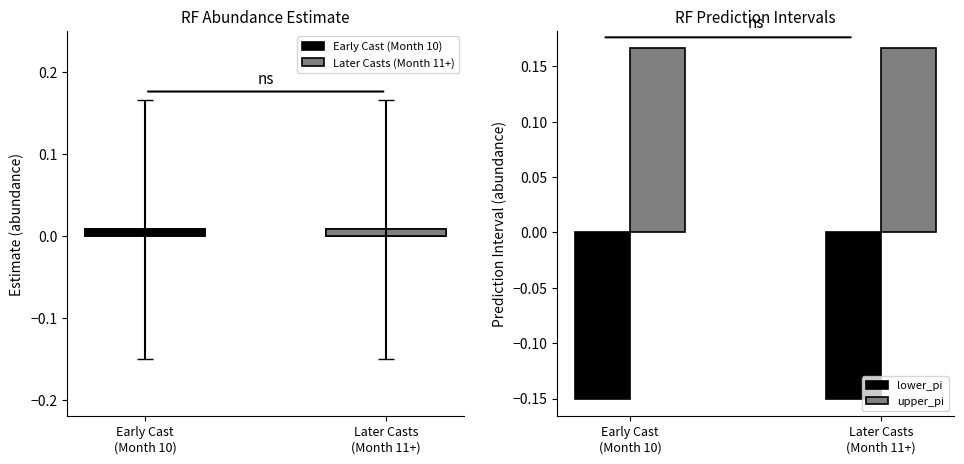

What is the maximum value for upper_pi?

0.2